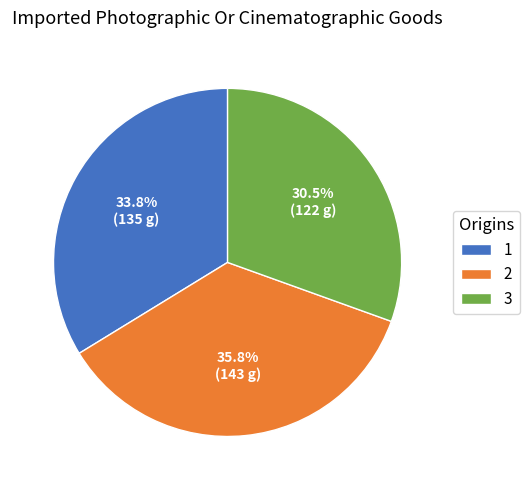

Which has a higher value, 3 or 2?

2